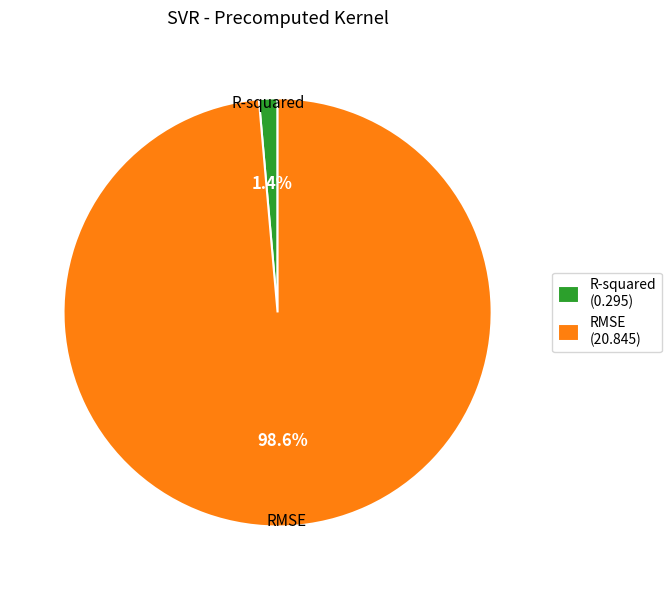

The RMSE slice represents 88% of the pie. True or false?

False